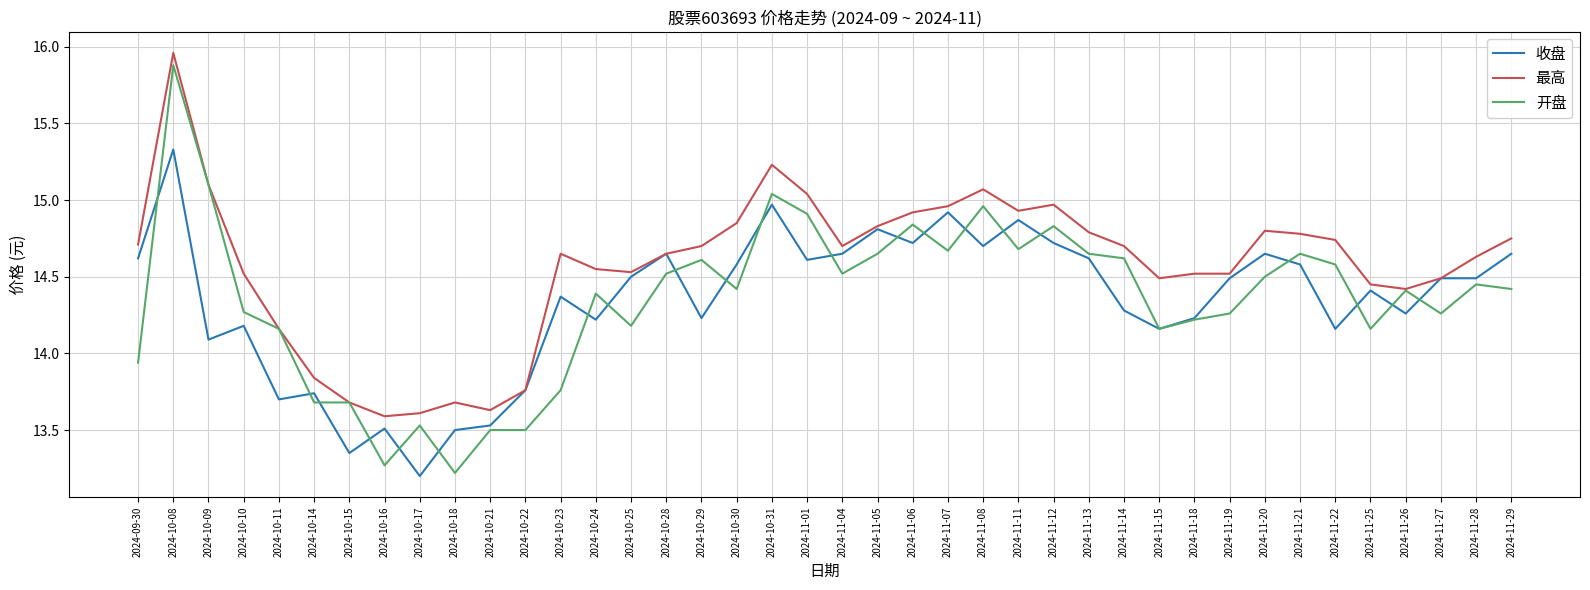

Which series changed the most between 2024-10-18 and 2024-10-23?

最高